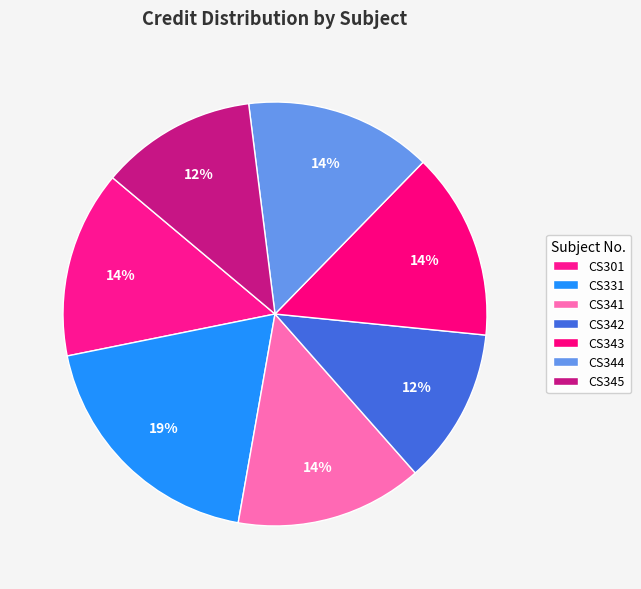

True or false: CS301 accounts for 1% of the total.

False